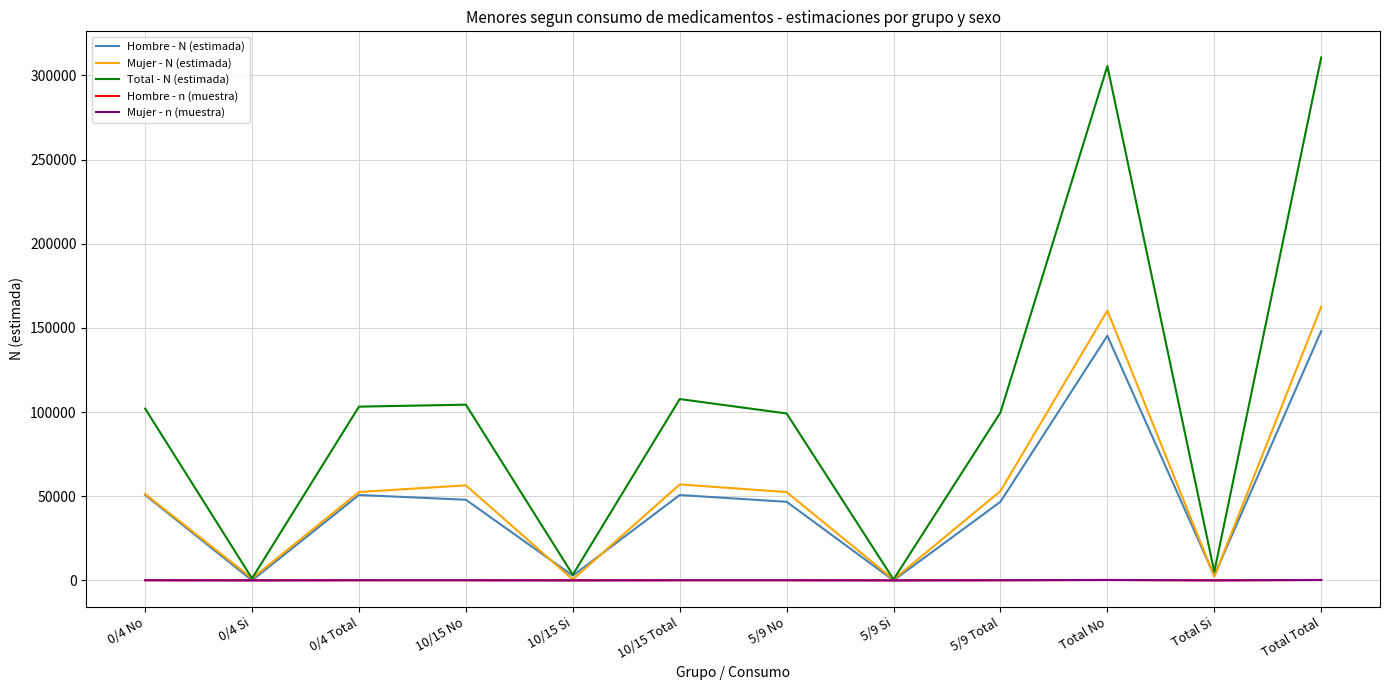

Which series has the largest total across all categories?

Total - N (estimada)